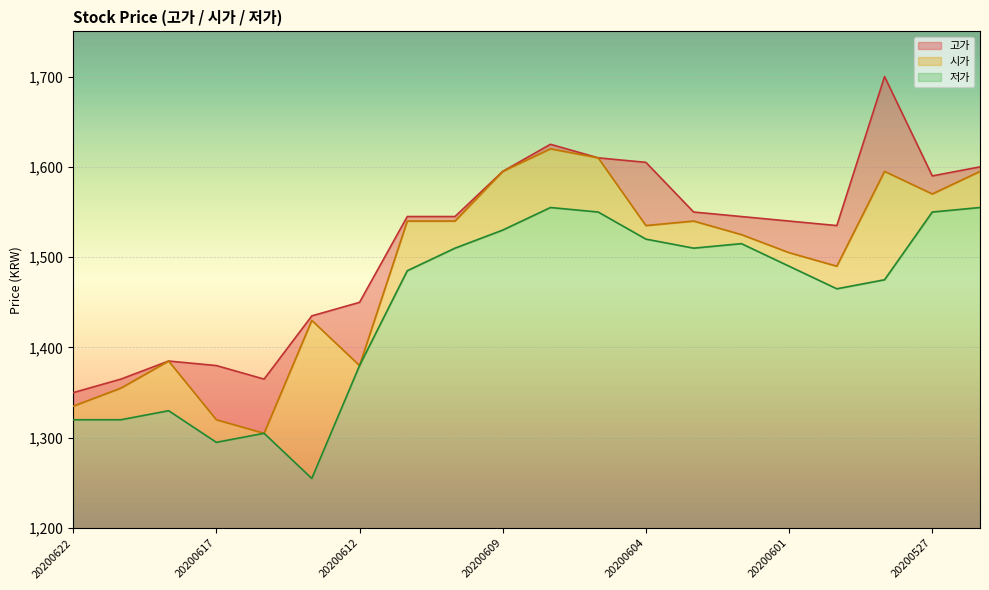

True or false: 시가 has a value of 2167 at 20200602.

False